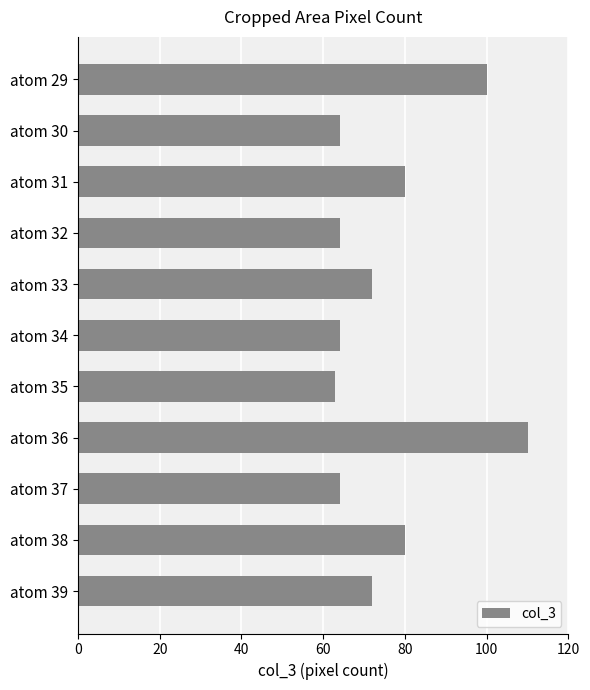

What is the value of the 4th bar from the top?

64